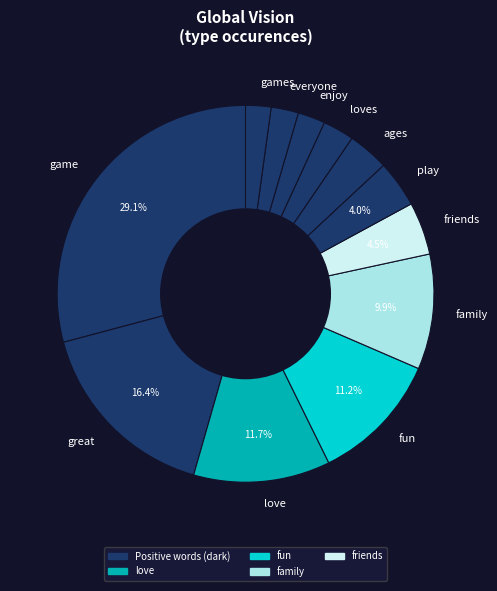

To the nearest percent, what is the difference between the largest and smallest slice percentages?

27%